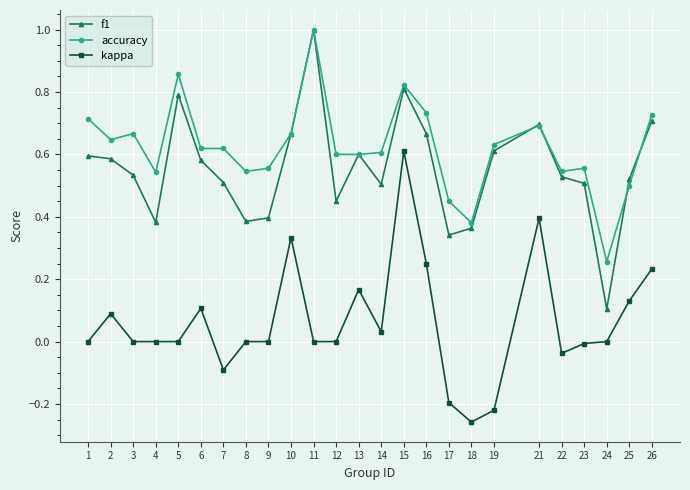

How many interior local valleys does the f1 series have?

6